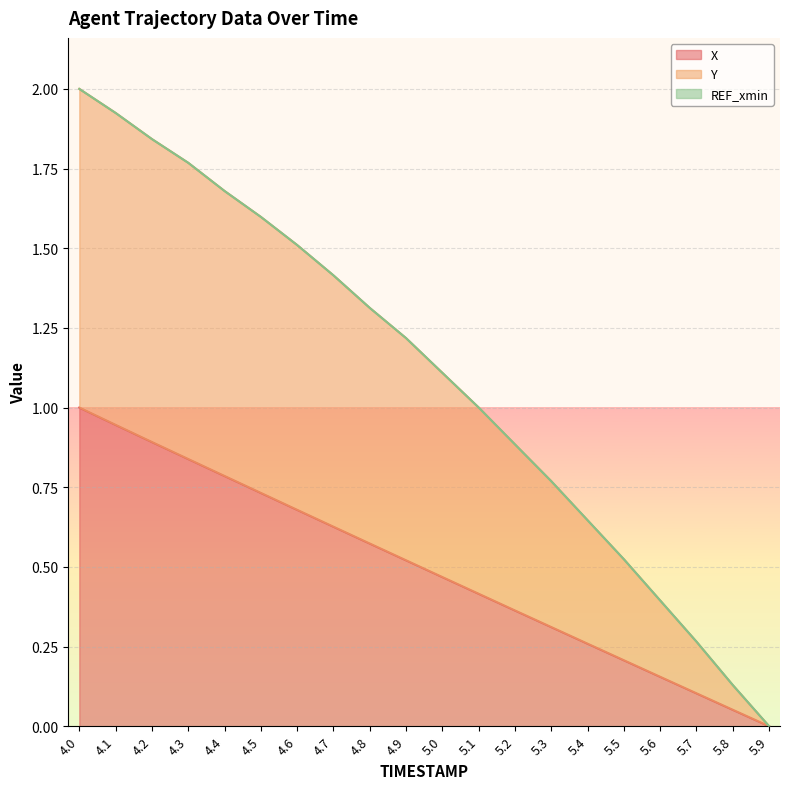

Which series has the widest spread of values?

Y